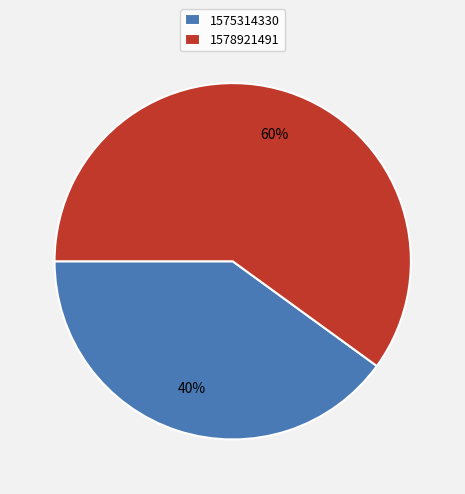

To the nearest percent, what is the difference between the 1575314330 and 1578921491 slice percentages?

20%